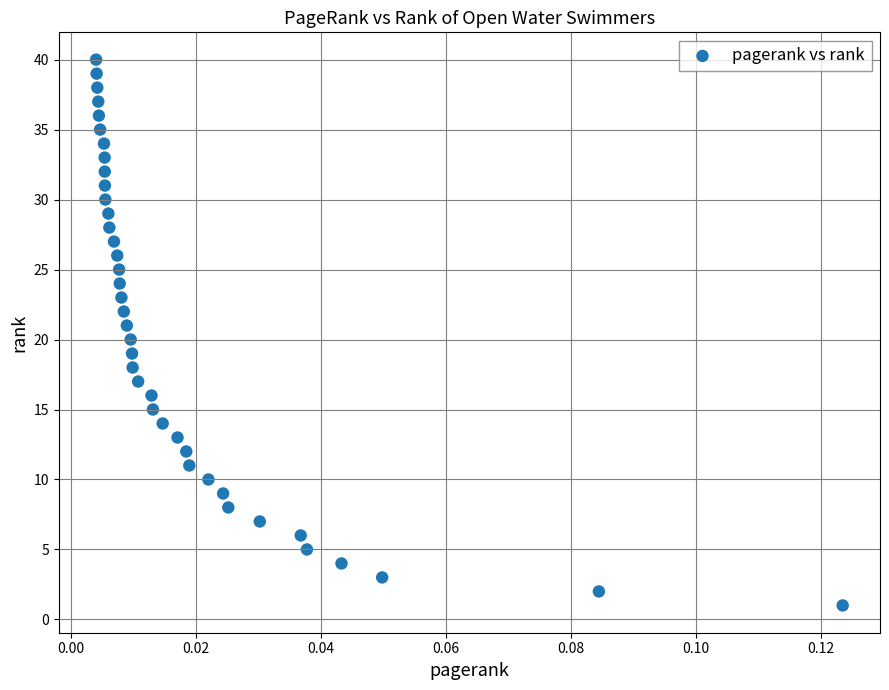

What is the range of Y values (max minus min)?

39